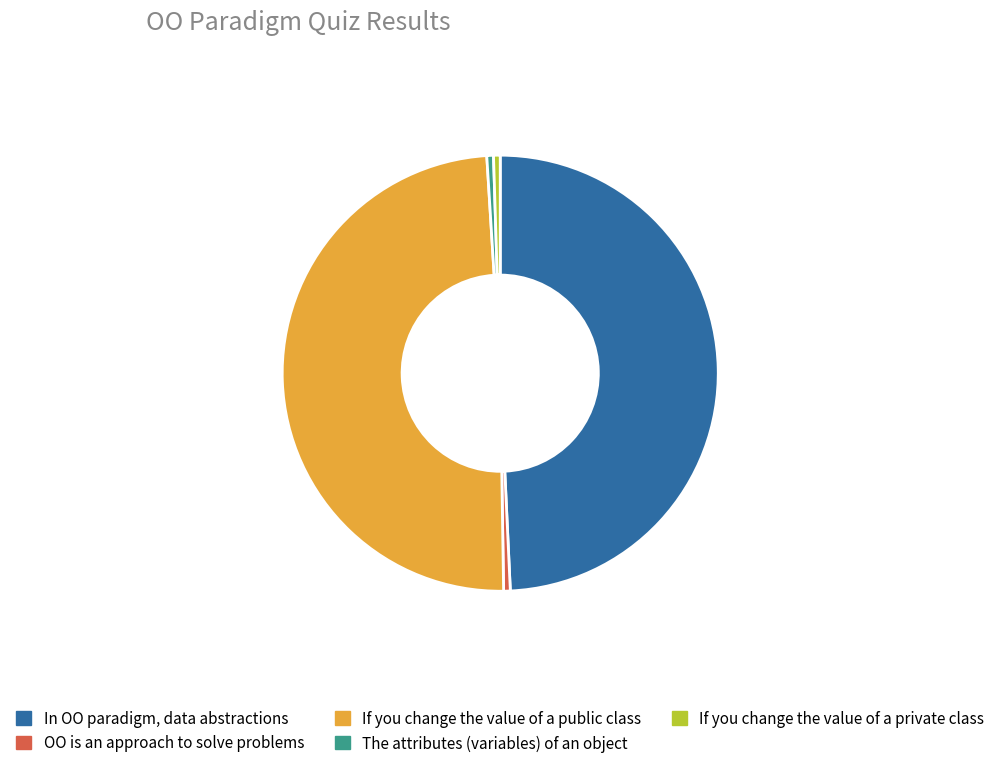

Is it true that If you change the value of a private class is 0% of the pie?

True